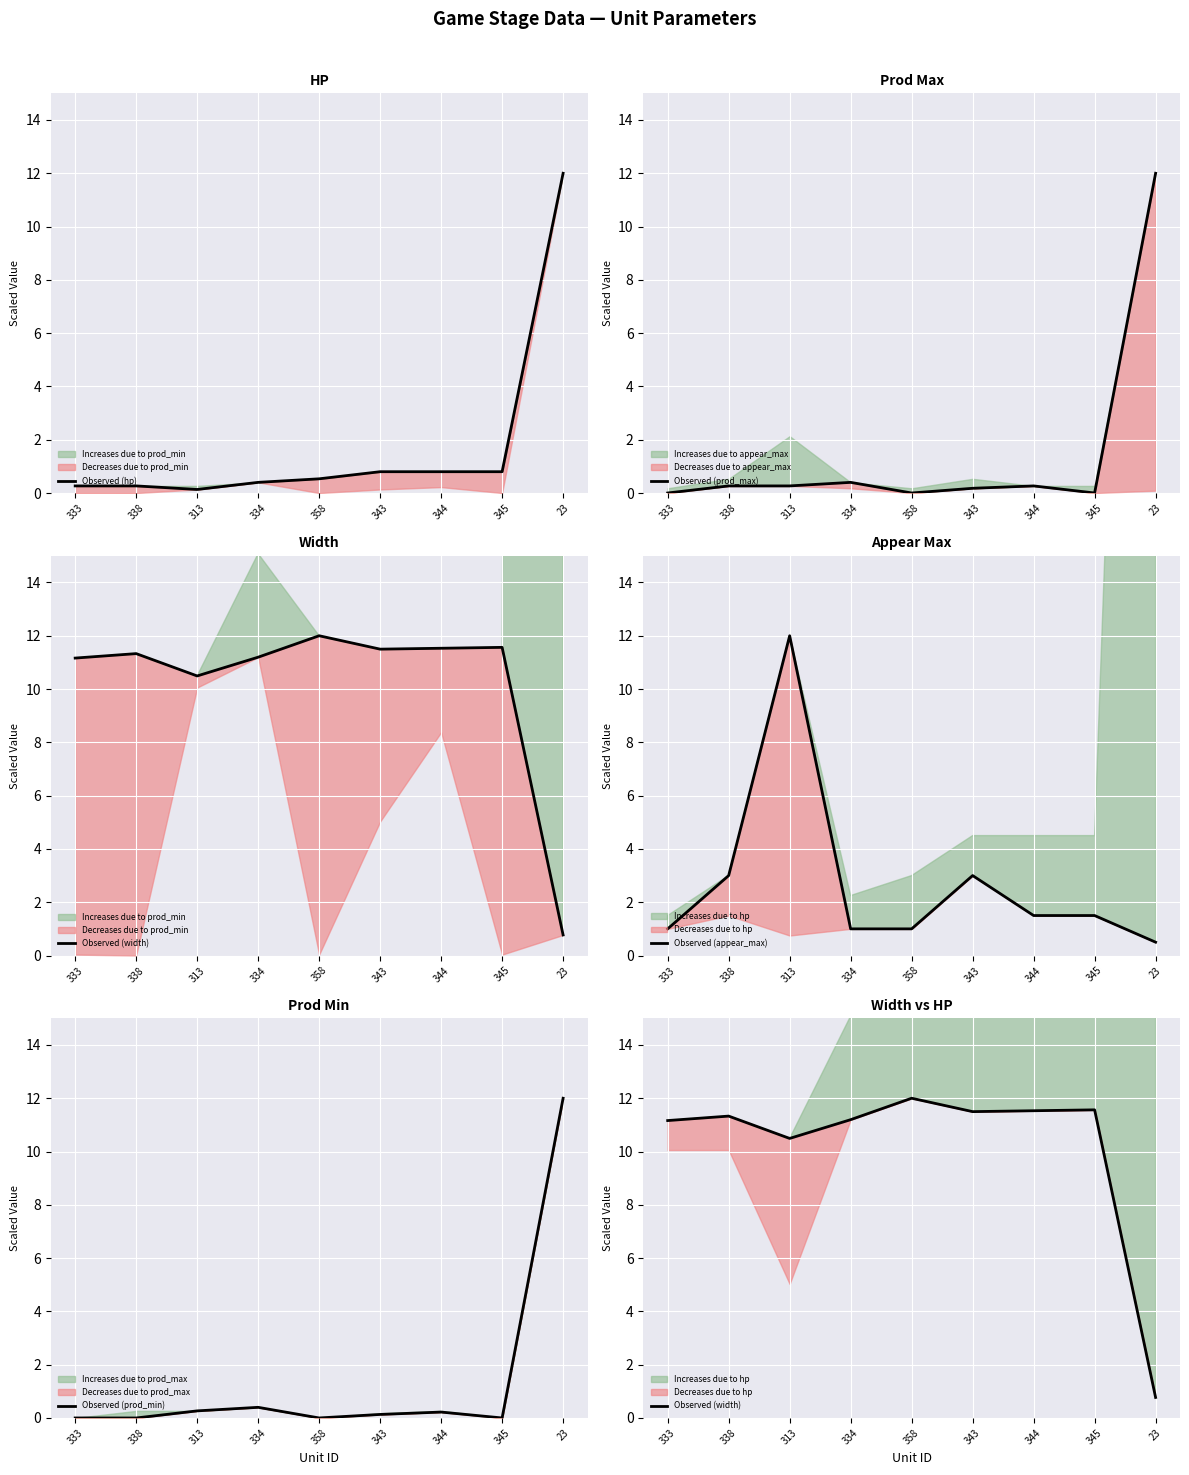

What is the difference between the maximum and minimum values in the Observed (prod_min) series?

12.0